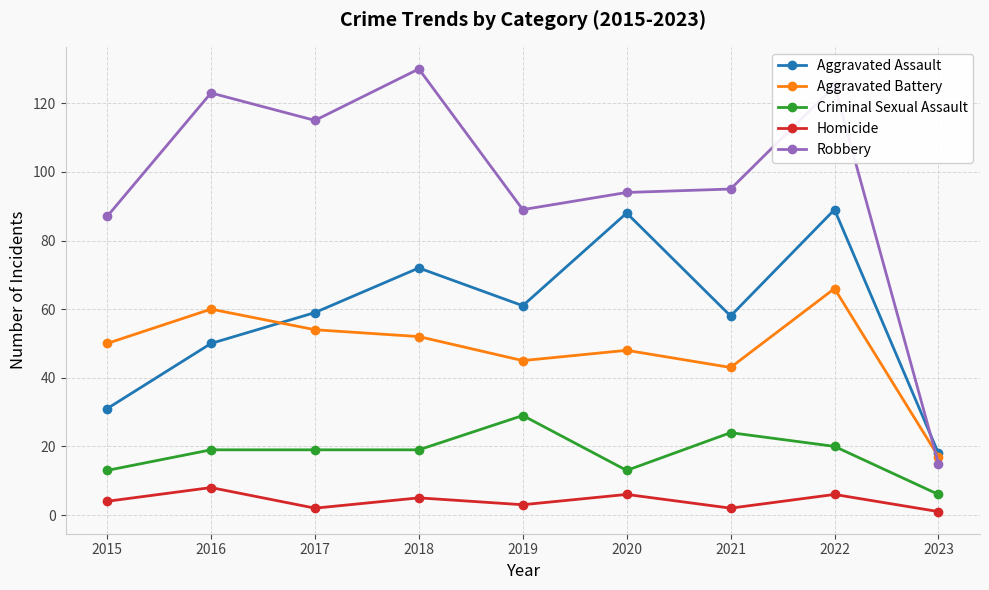

Where is the first local maximum for Aggravated Battery?

2016